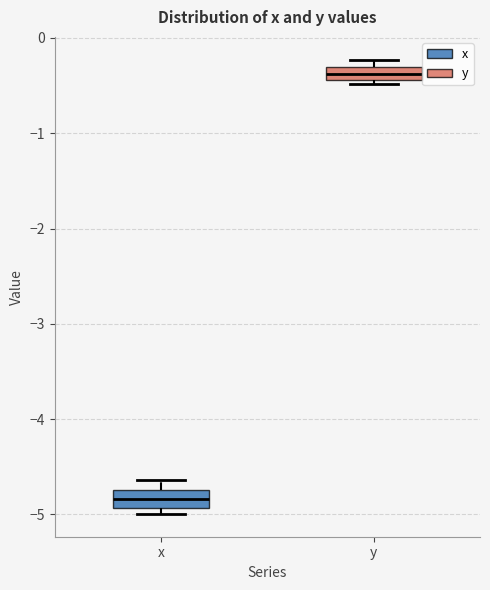

Which box has the lowest median line?

x